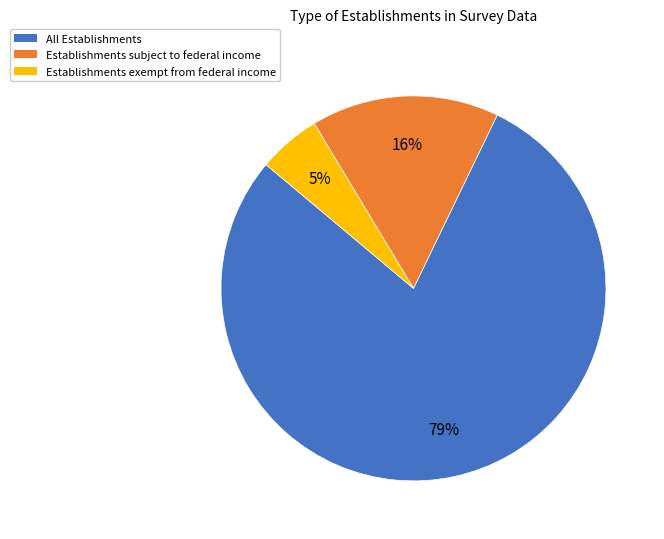

To the nearest percent, what percentage of the pie is Establishments exempt from federal income?

5%